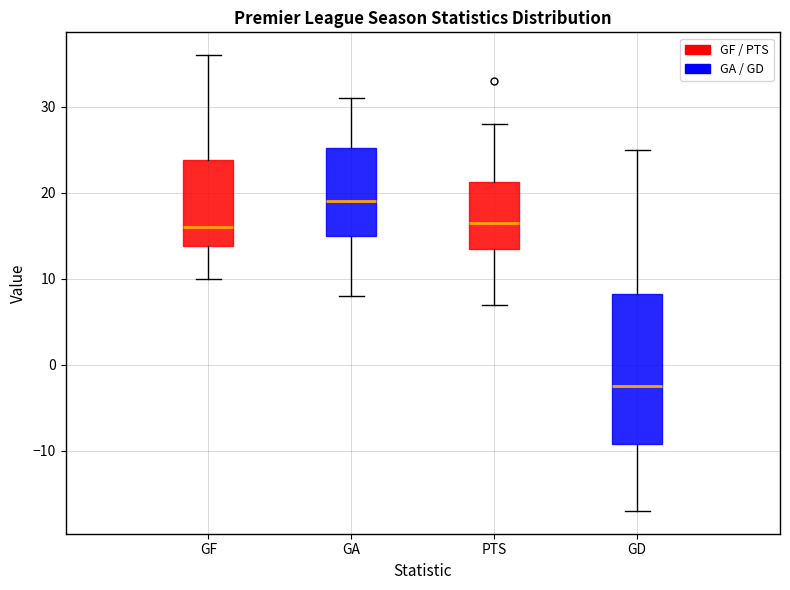

Reading left to right, read every box against the y-axis: the position of its median line, the range the box covers, and the ends of its whiskers. The values are not printed on the chart, so give them approximately, as read against the axis.

GF: median 16, box 14 to 24, whiskers 10 to 36
GA: median 19, box 15 to 25, whiskers 8 to 31
PTS: median 17, box 14 to 21, whiskers 7 to 28
GD: median -2, box -9 to 8, whiskers -17 to 25